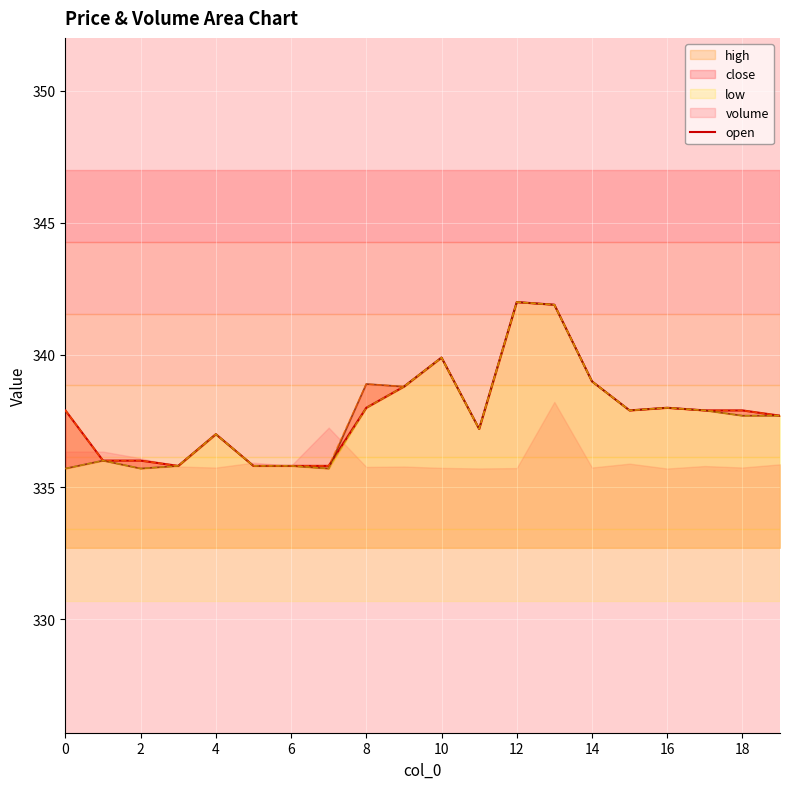

What is the difference between the values at 20 and 0?

2.0